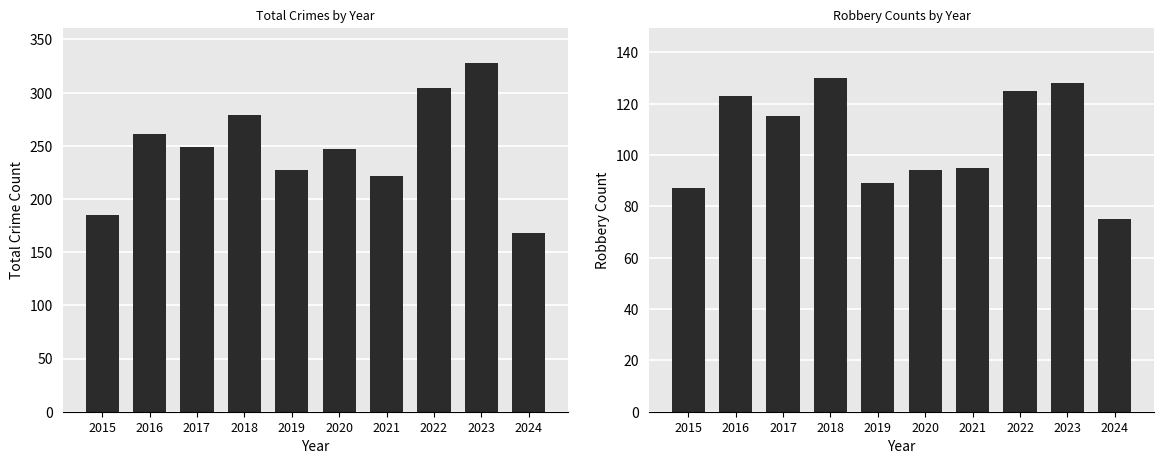

What is the approximate value of Robbery at 2018, to the nearest 5?

130